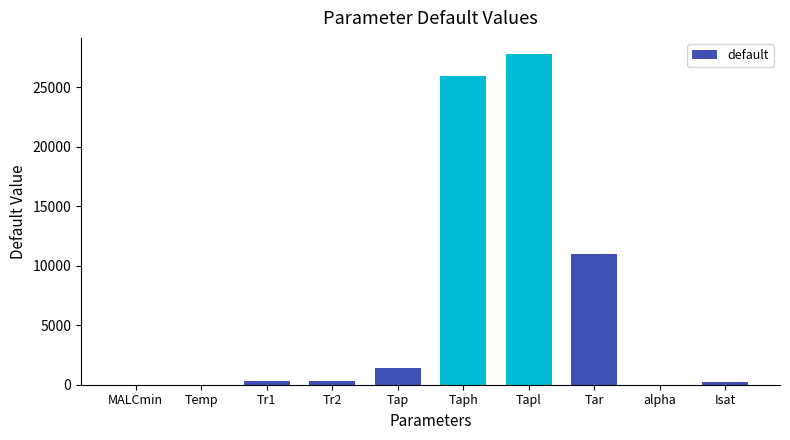

What is the greatest value displayed?

27774.0